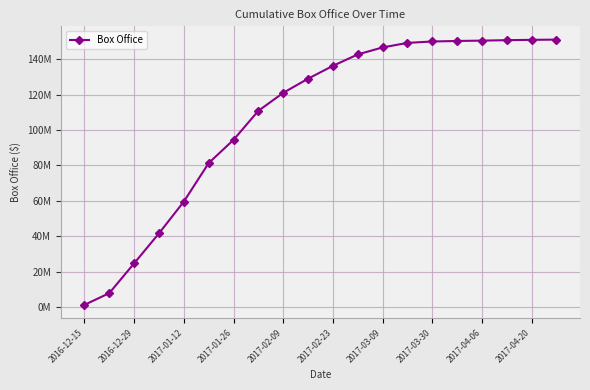

Is this an area chart (filled region under the line)?

No